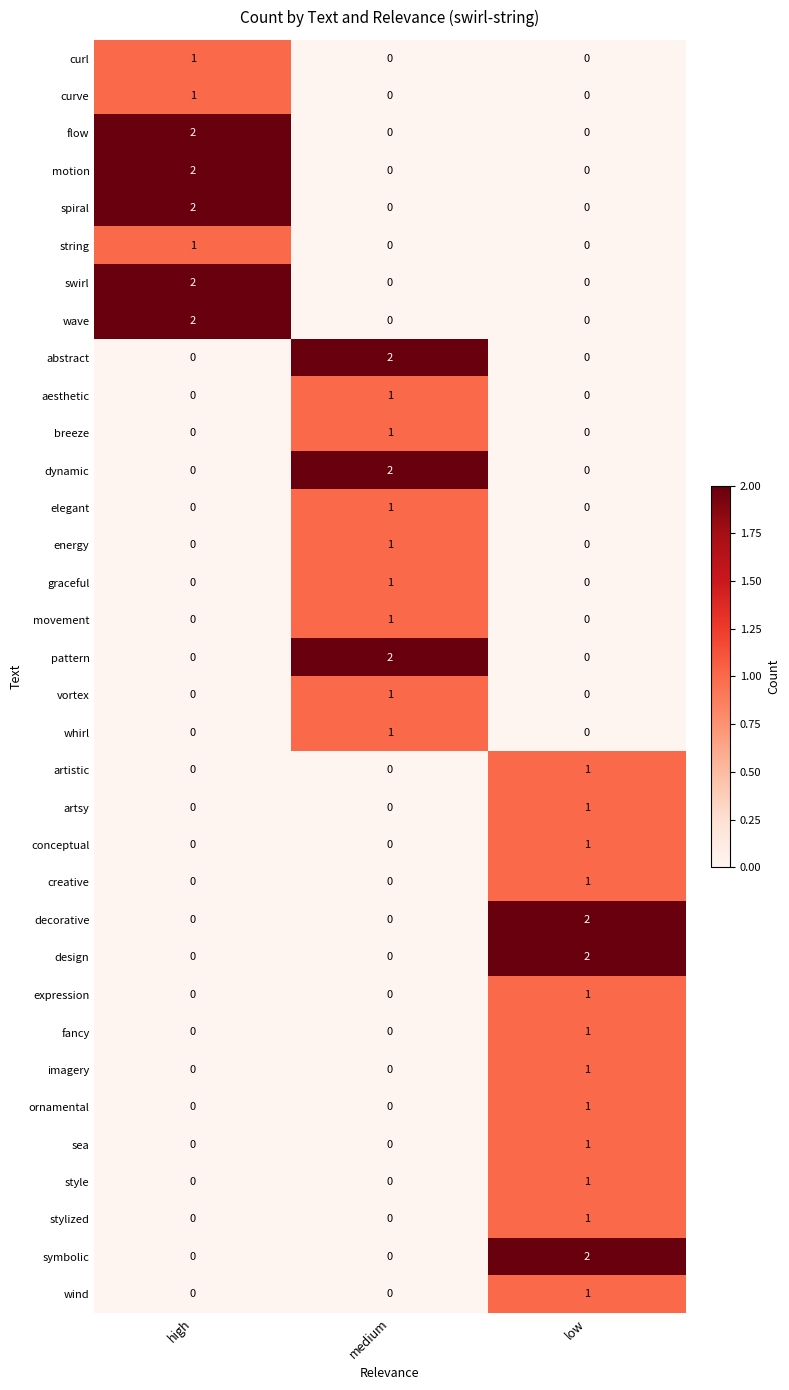

The value of flow at high is 4. True or false?

False